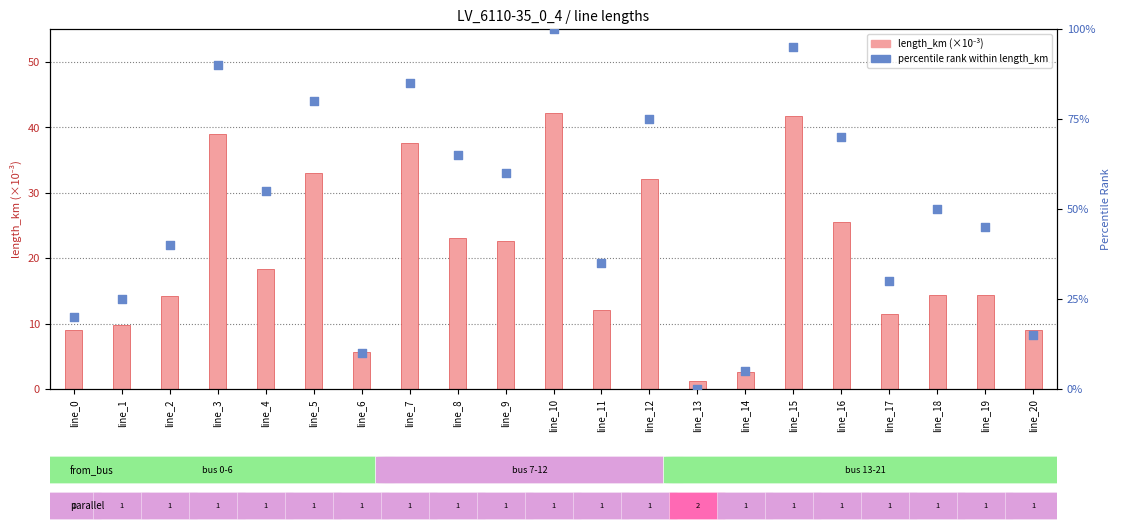

What are all the series names shown in the legend?

length_km (×10⁻³), percentile rank within length_km